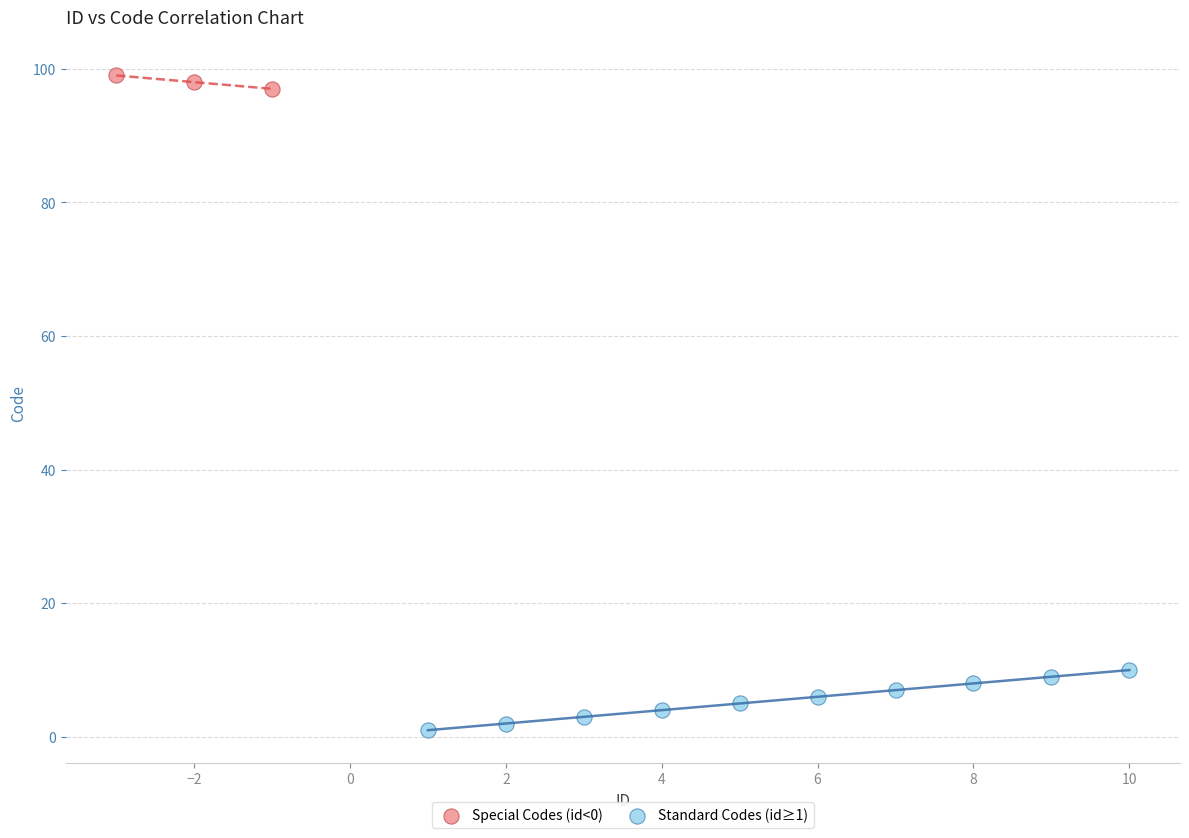

Which series reaches the minimum Y coordinate?

Standard Codes (id≥1)